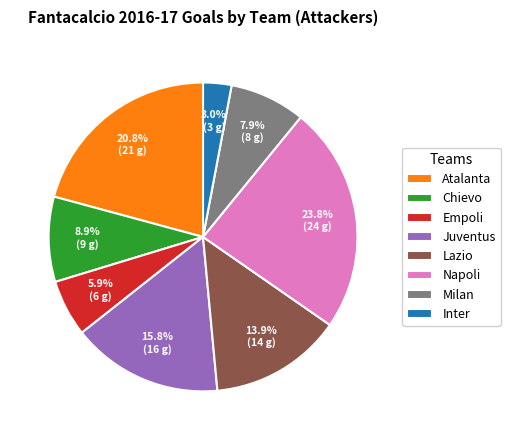

To the nearest percent, what percentage of the pie is Lazio?

14%